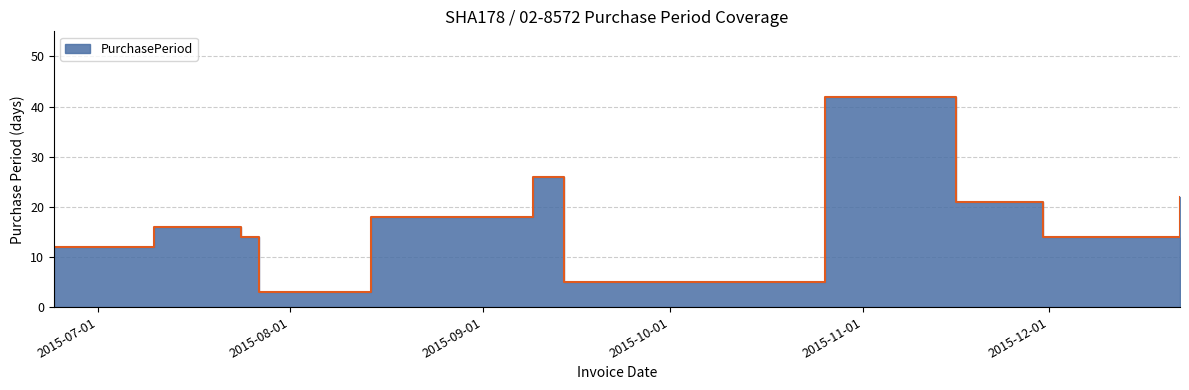

How many values are below 16?

5